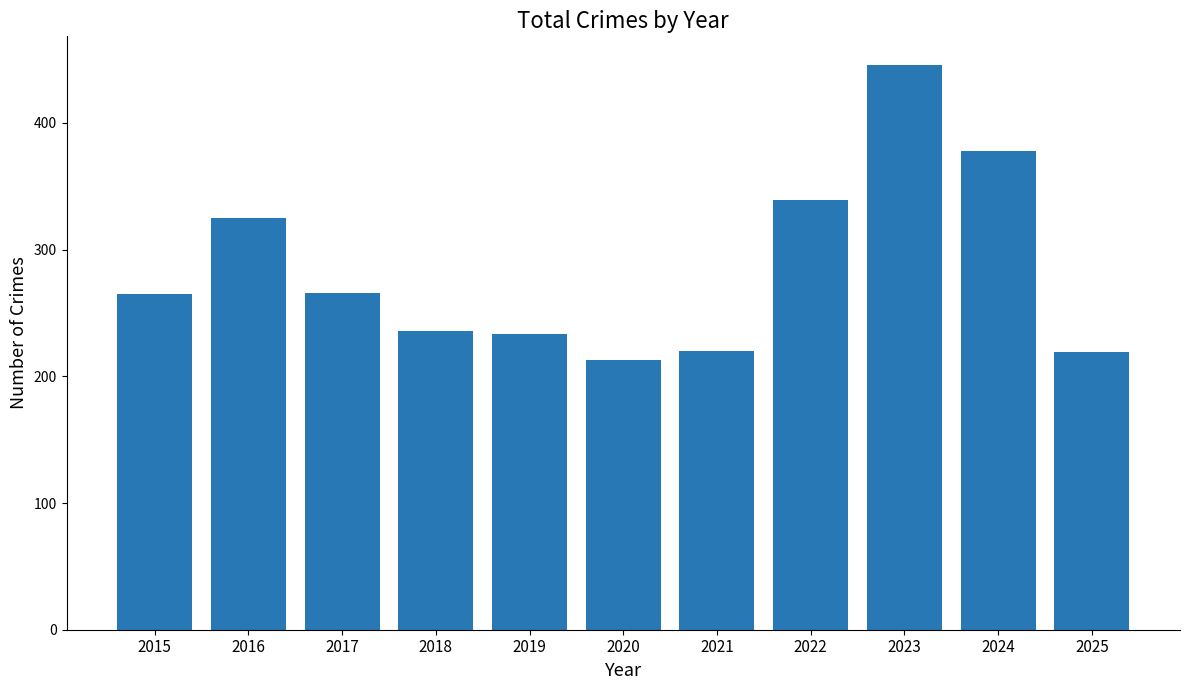

What is the change in value from 2020 to 2022?

+126